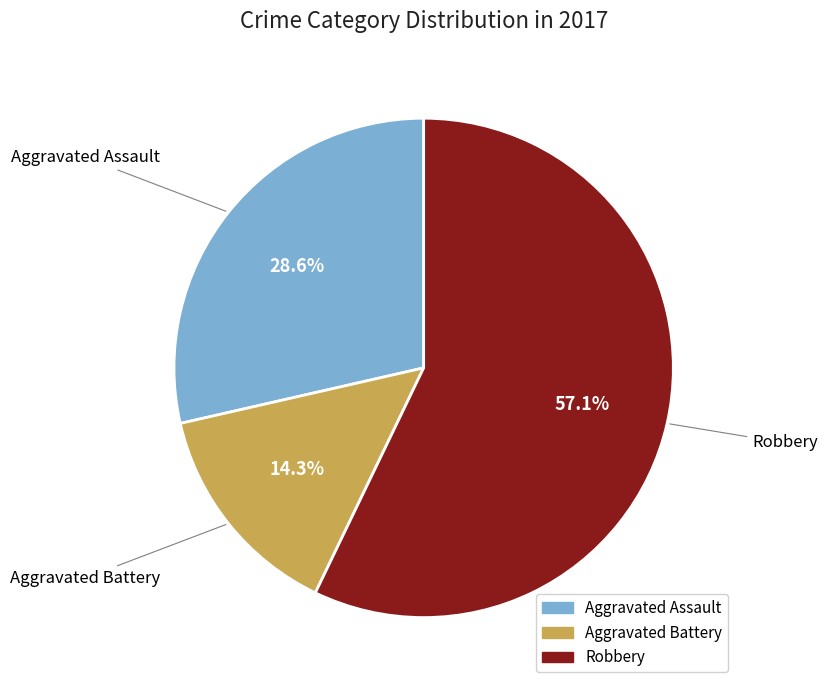

Is there a majority slice in this chart?

Yes